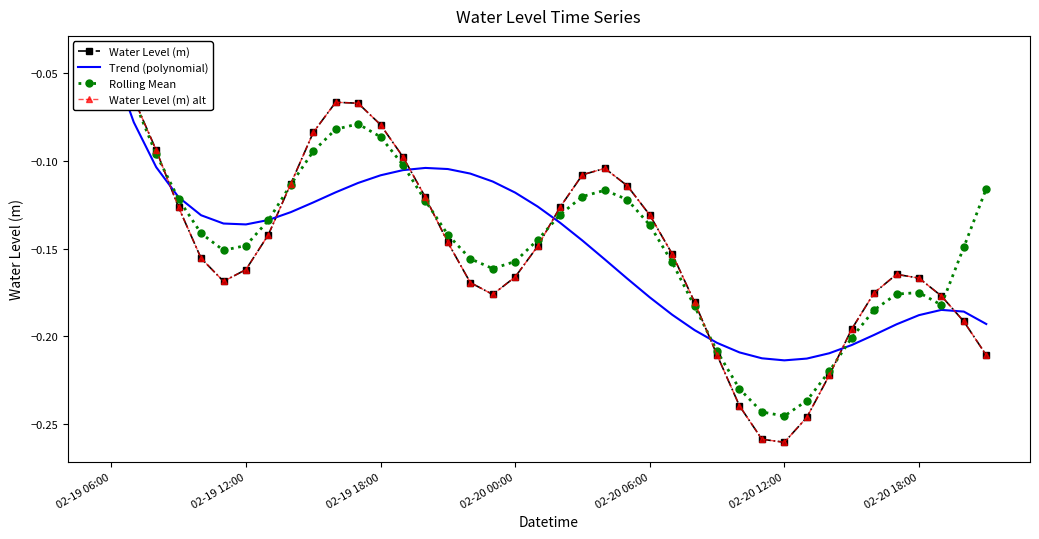

Is it true that Trend (polynomial) equals -0.2 at 19?

False